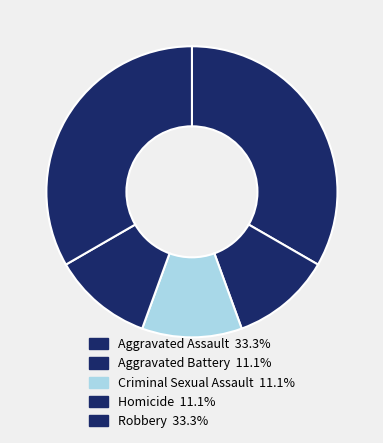

Is it true that Aggravated Battery is 11% of the pie?

True